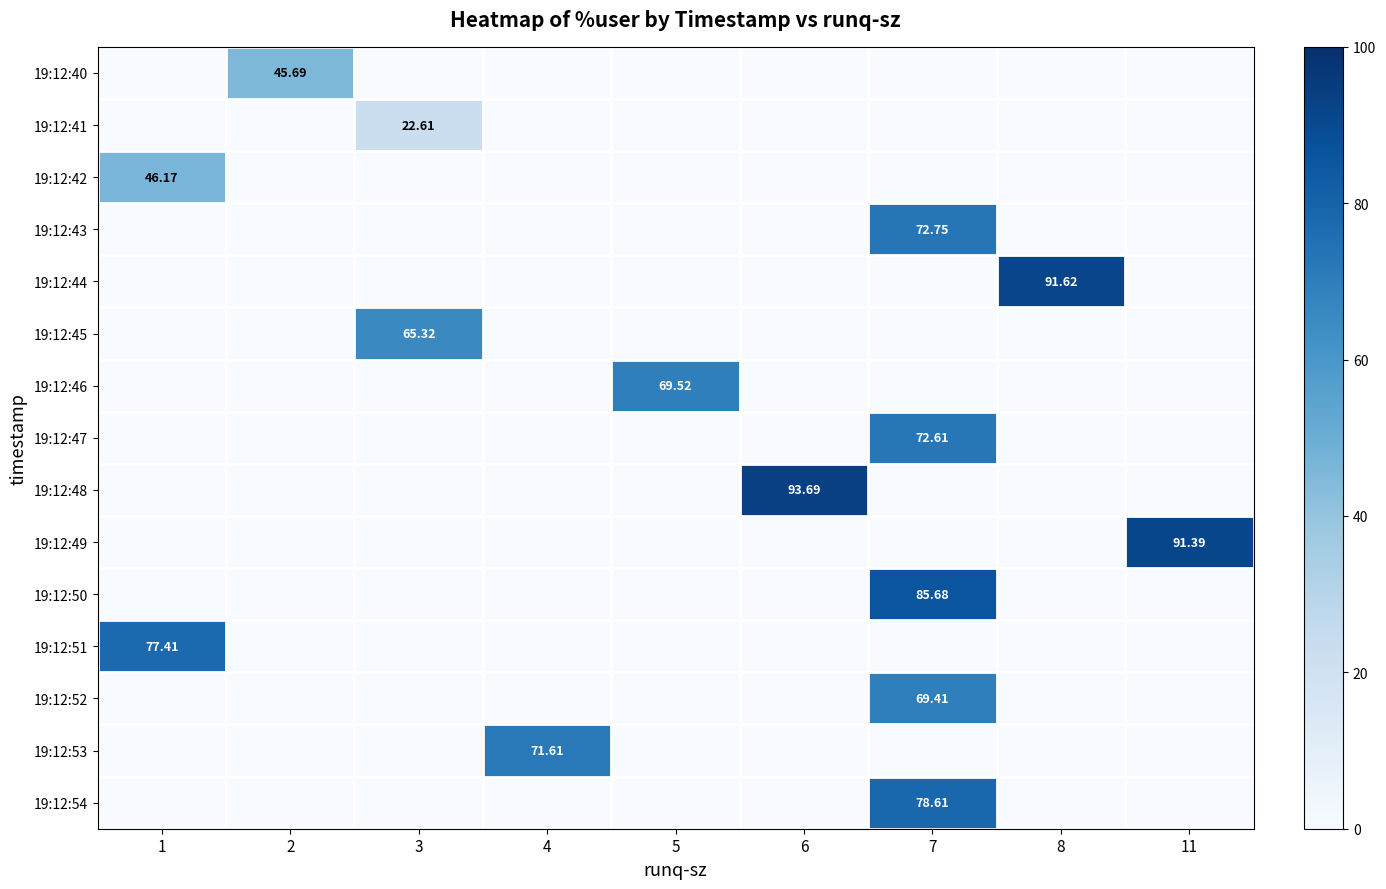

The 19:12:46 series shows 0.0 at 6. True or false?

True